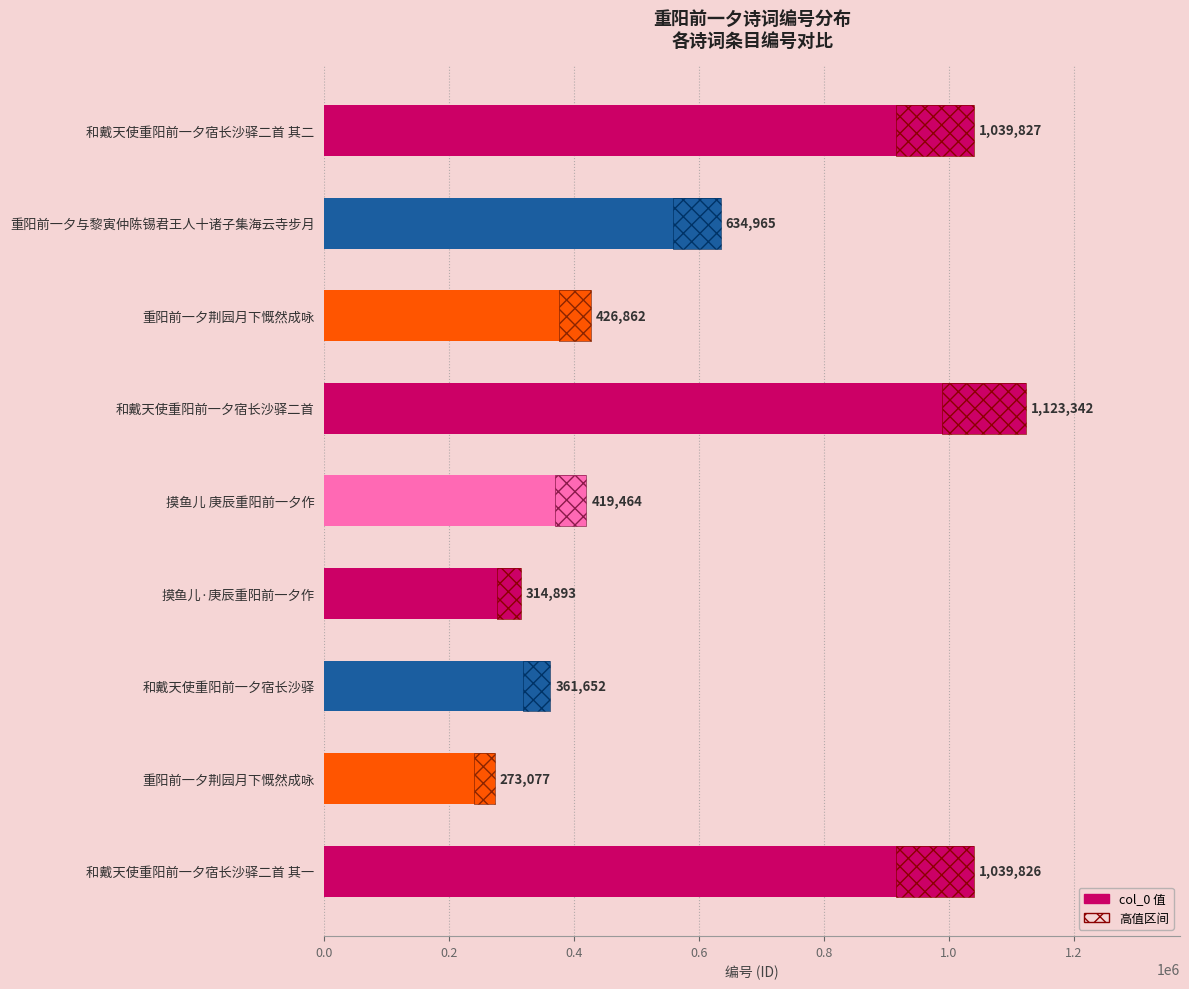

How many values exceed 426862?

4